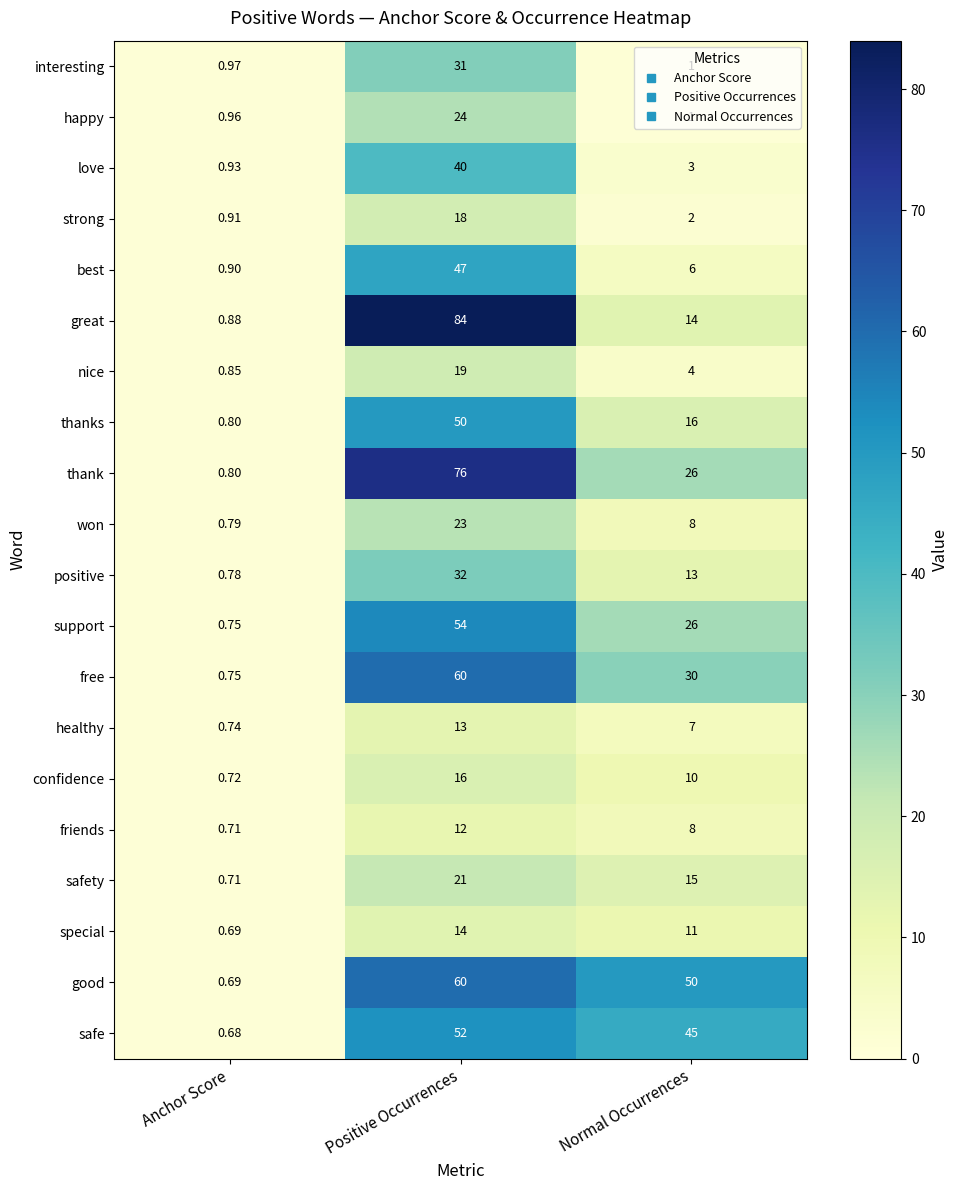

List the labels in order of safety value, largest first.

Positive Occurrences, Normal Occurrences, Anchor Score